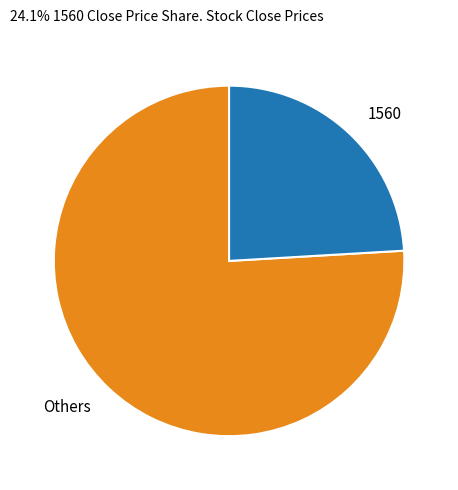

Rank the categories by value from lowest to highest.

1560, Others